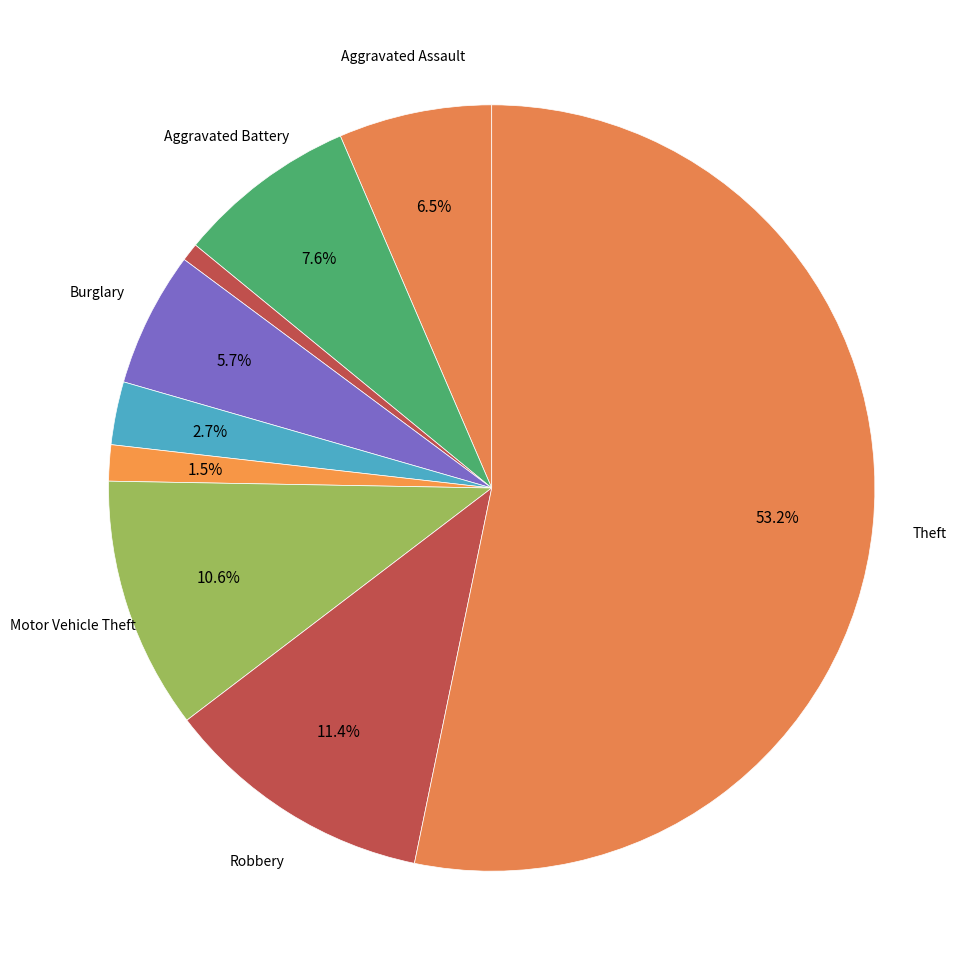

How many segments does this pie chart have?

9